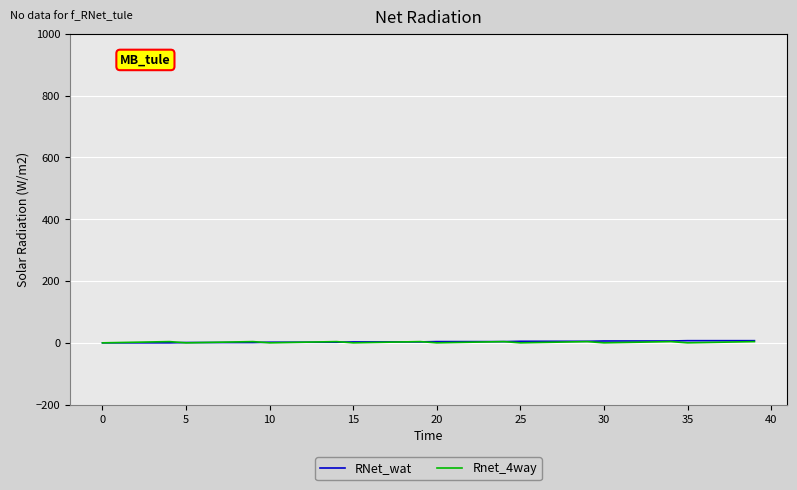

How many distinct data groups are displayed?

2